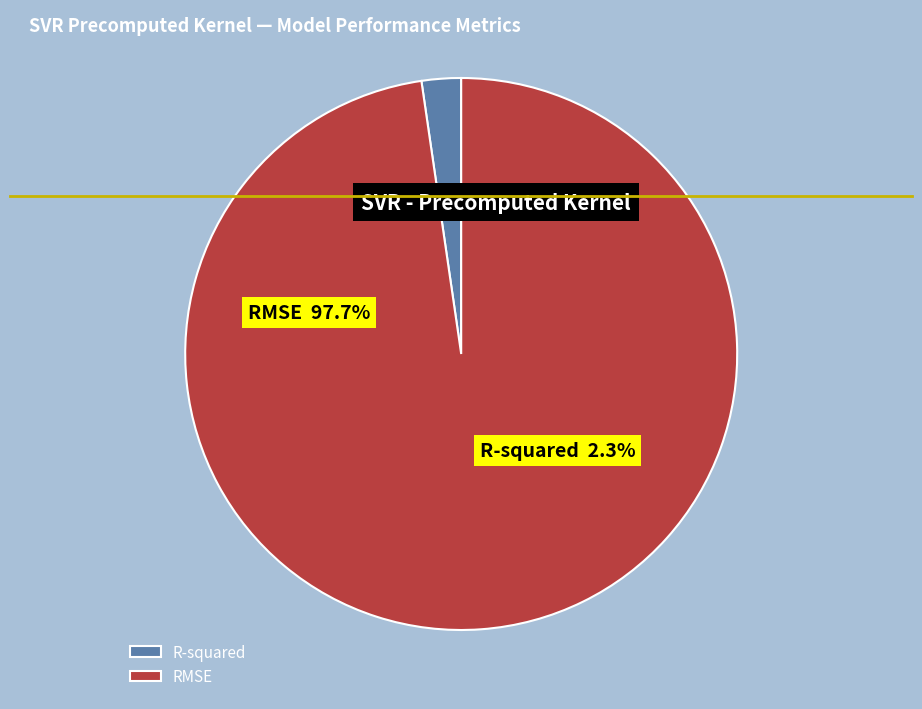

How many segments does this pie chart have?

2